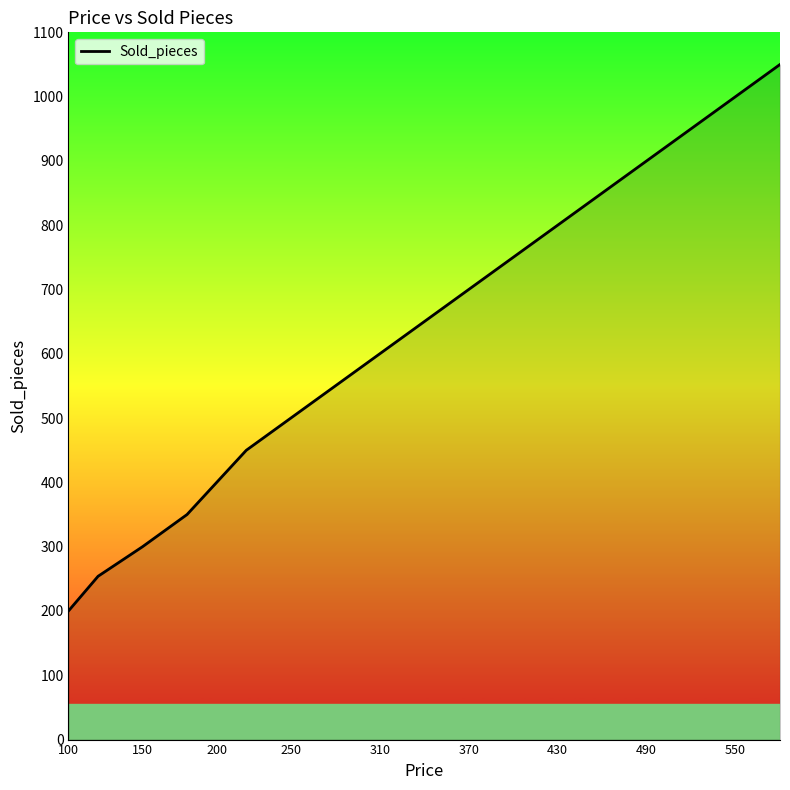

What is the greatest value displayed?

1050